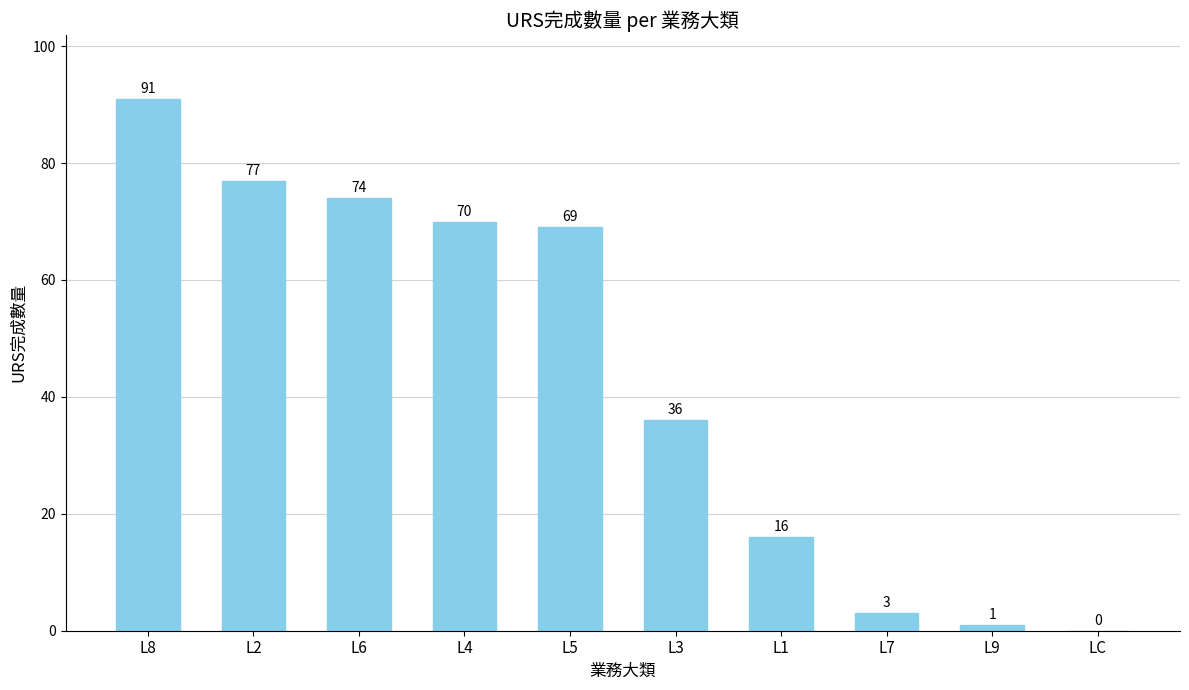

What is the maximum value shown in the chart?

91